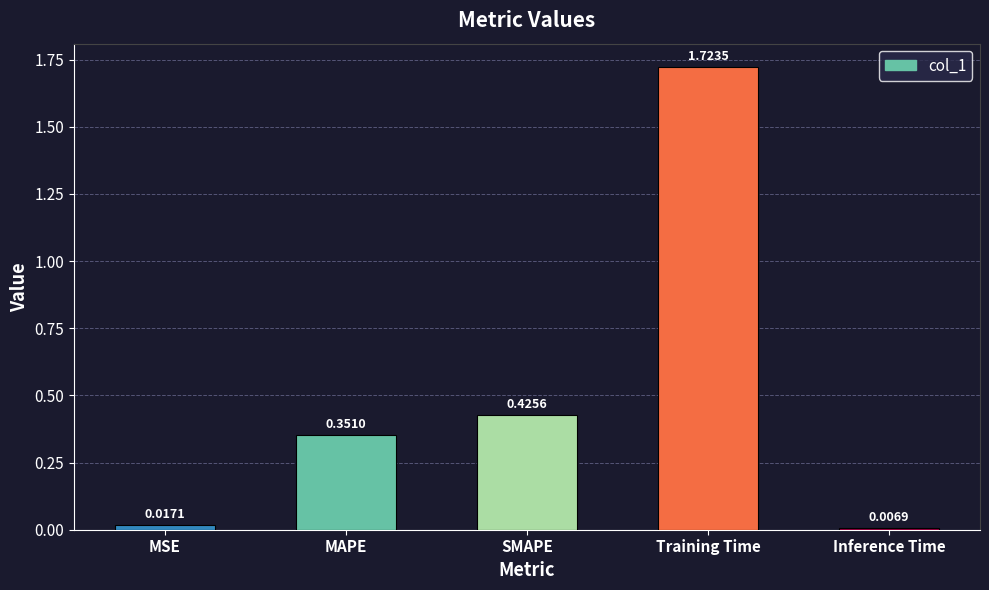

What is the change in value from Training Time to Inference Time?

-1.7